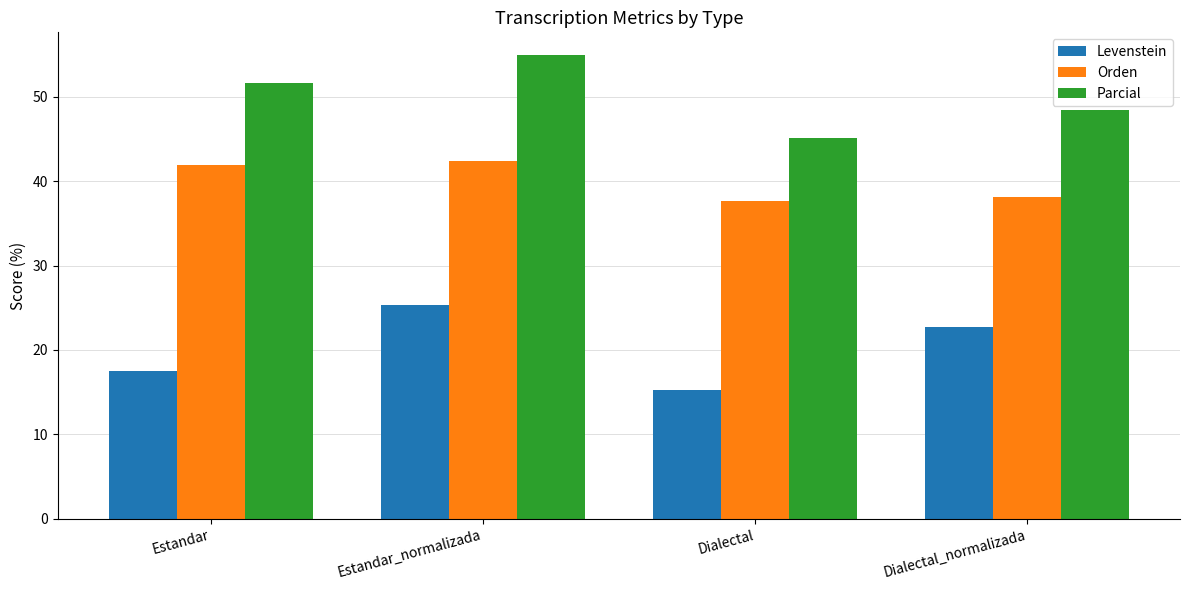

Rank the series at Estandar_normalizada from lowest to highest value.

Levenstein, Orden, Parcial